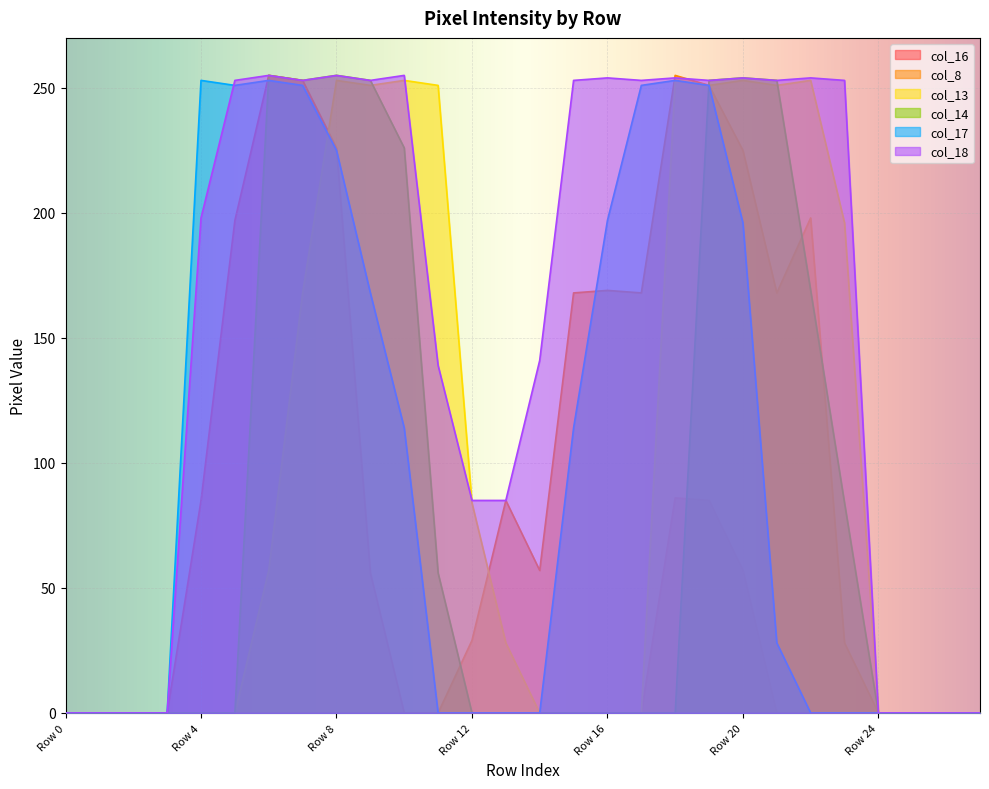

How many distinct data groups are displayed?

6